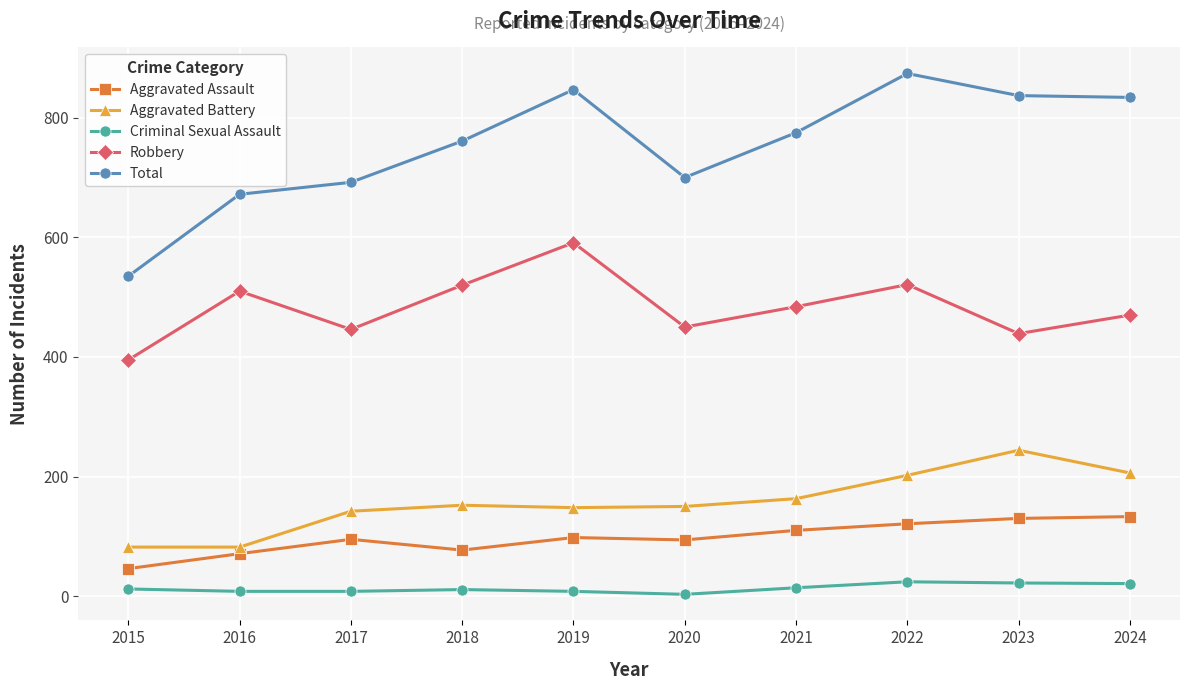

Which series has the widest spread of values?

Total